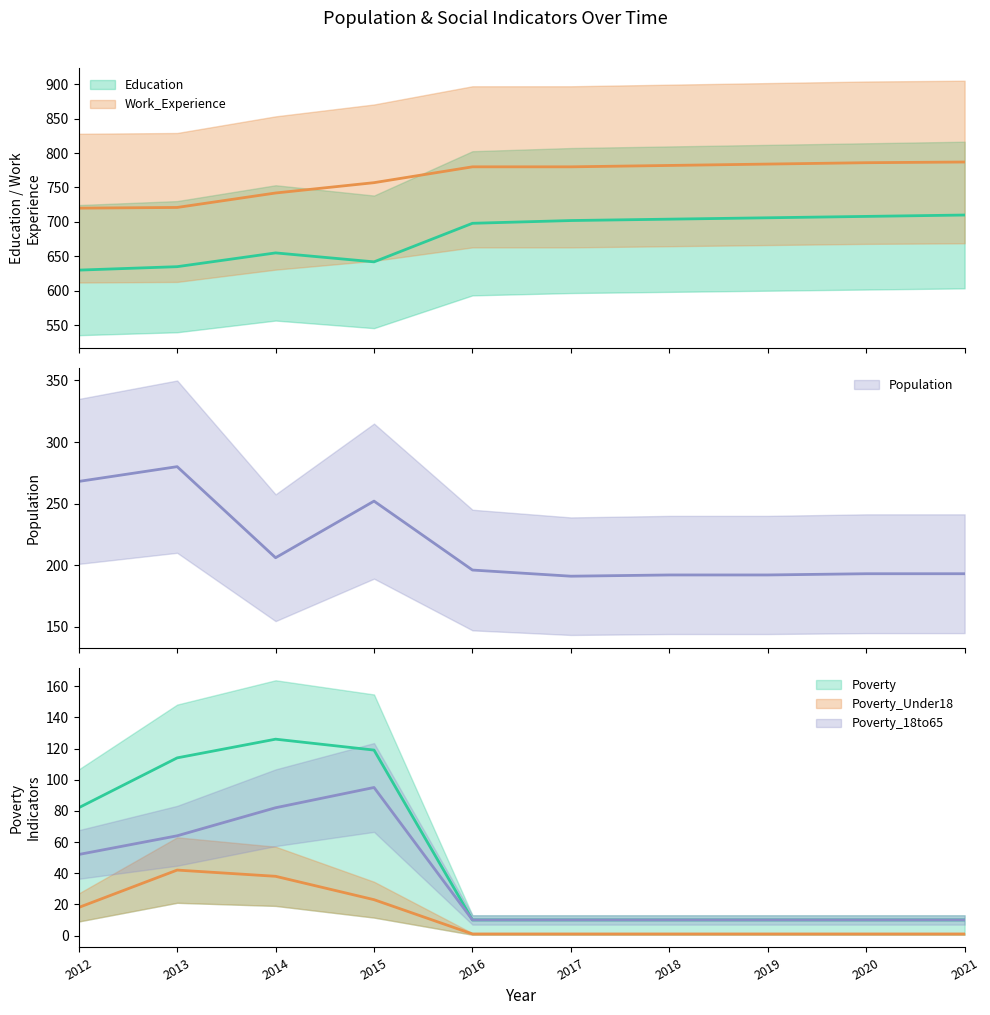

True or false: Education and Poverty_18to65 intersect in this chart.

False